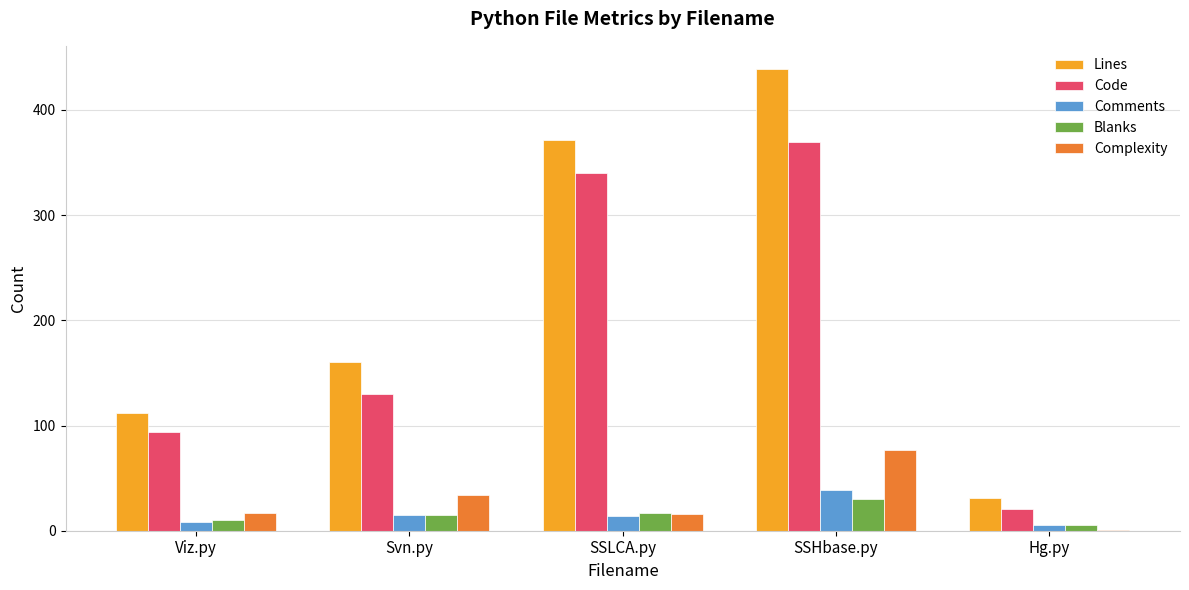

What is the total value across all series at SSLCA.py?

758